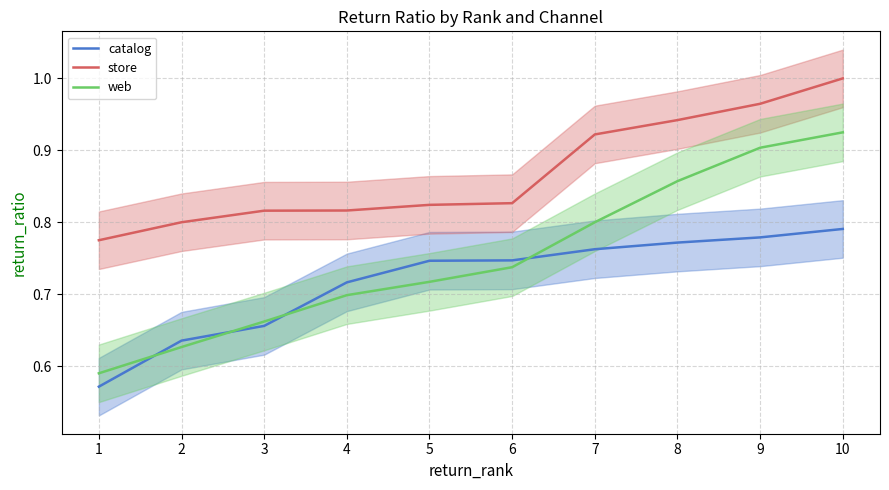

What is the value of the catalog point at the 9th from the left?

0.8